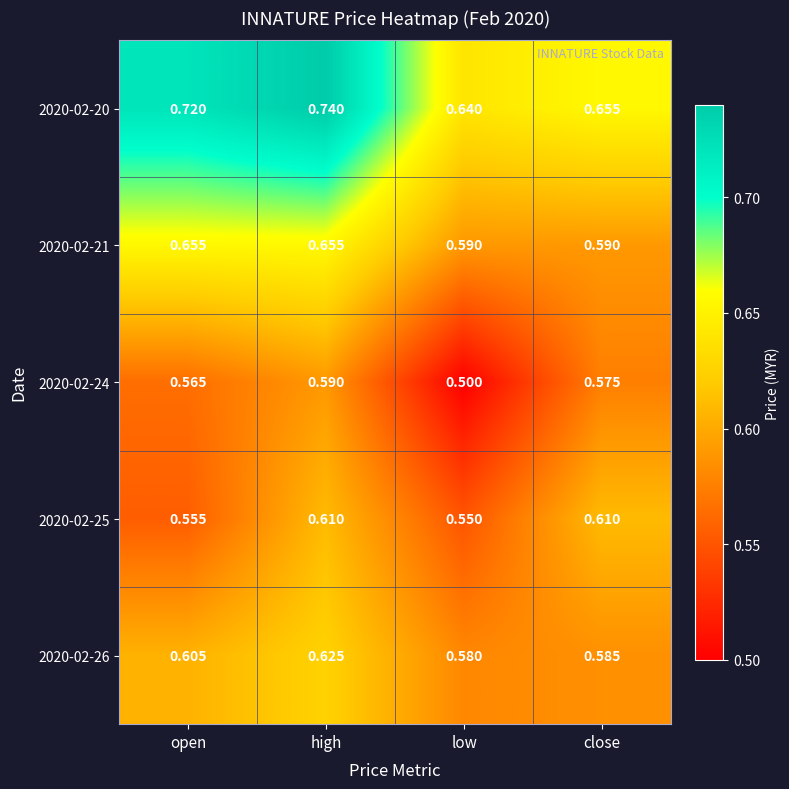

What is the minimum value shown in the chart?

0.5